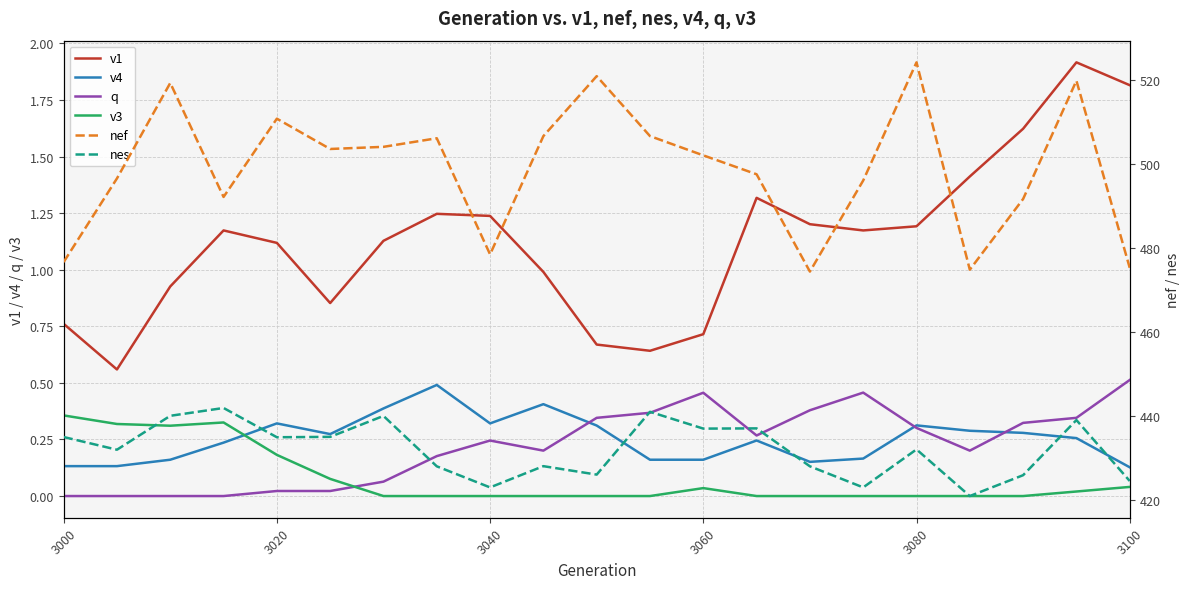

True or false: v4 and nef cross at least once.

False